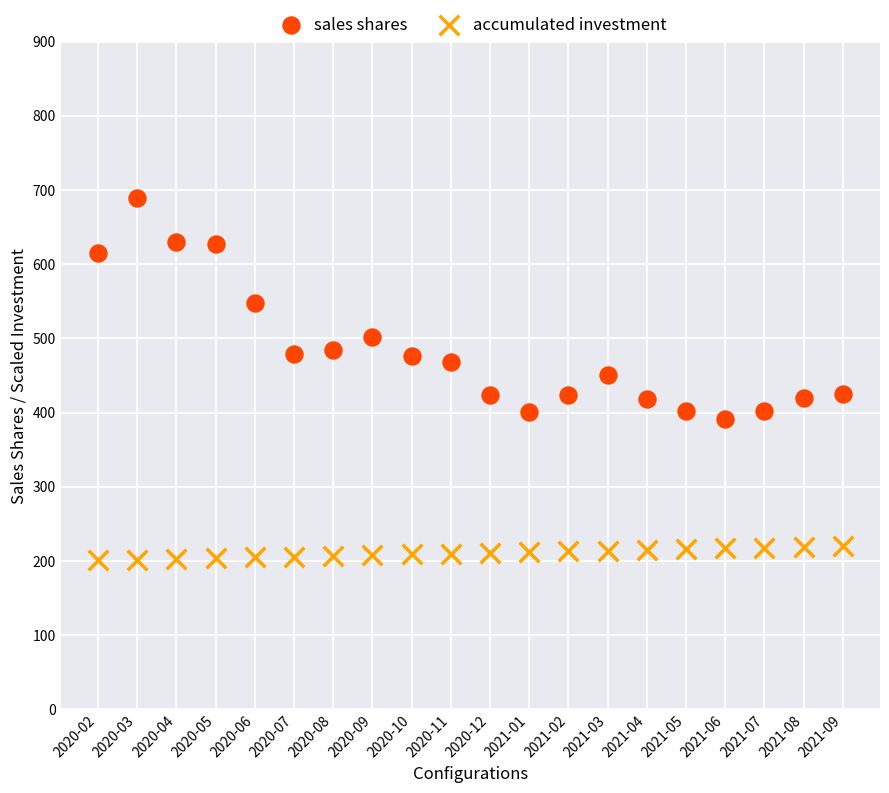

Which series contains the highest Y value?

sales shares